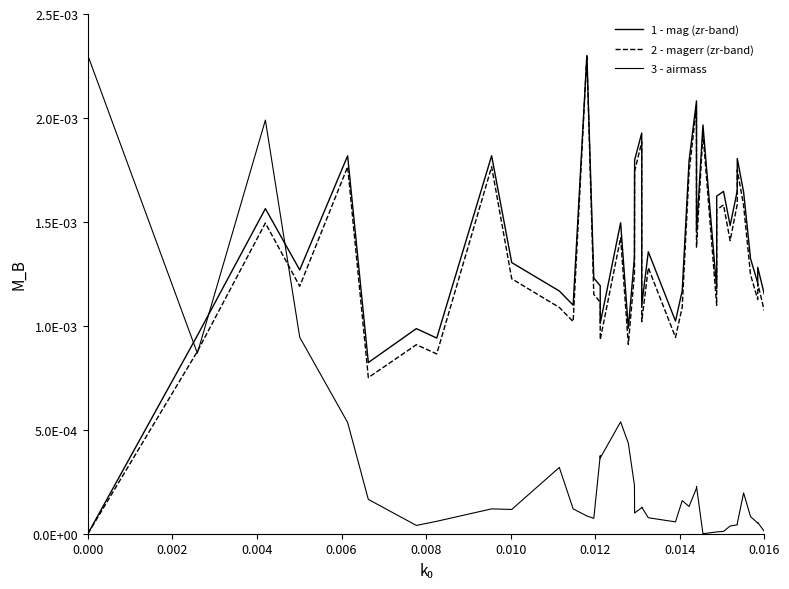

Does the chart have visible grid lines?

No